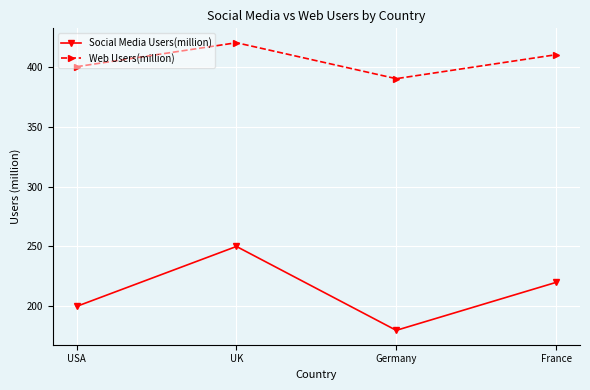

Is it true that Web Users(million) equals 420 at UK?

True